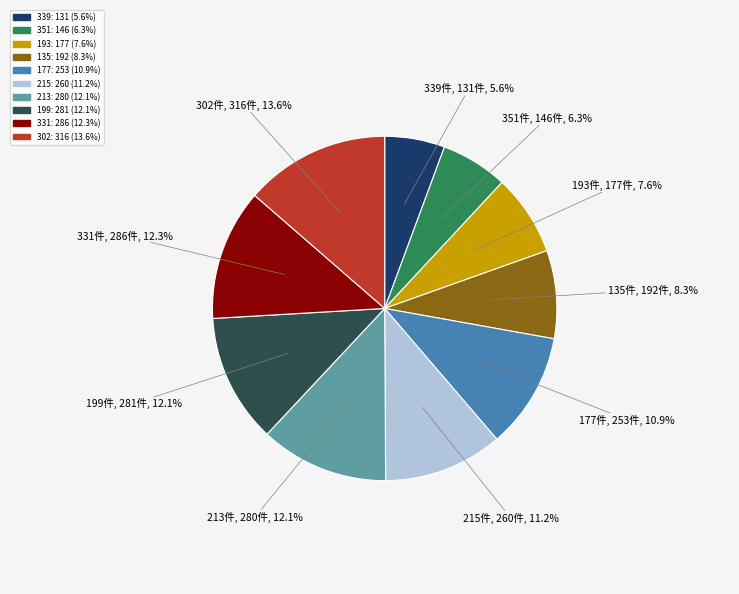

What is the total percentage of 213 and 177?

23.0%